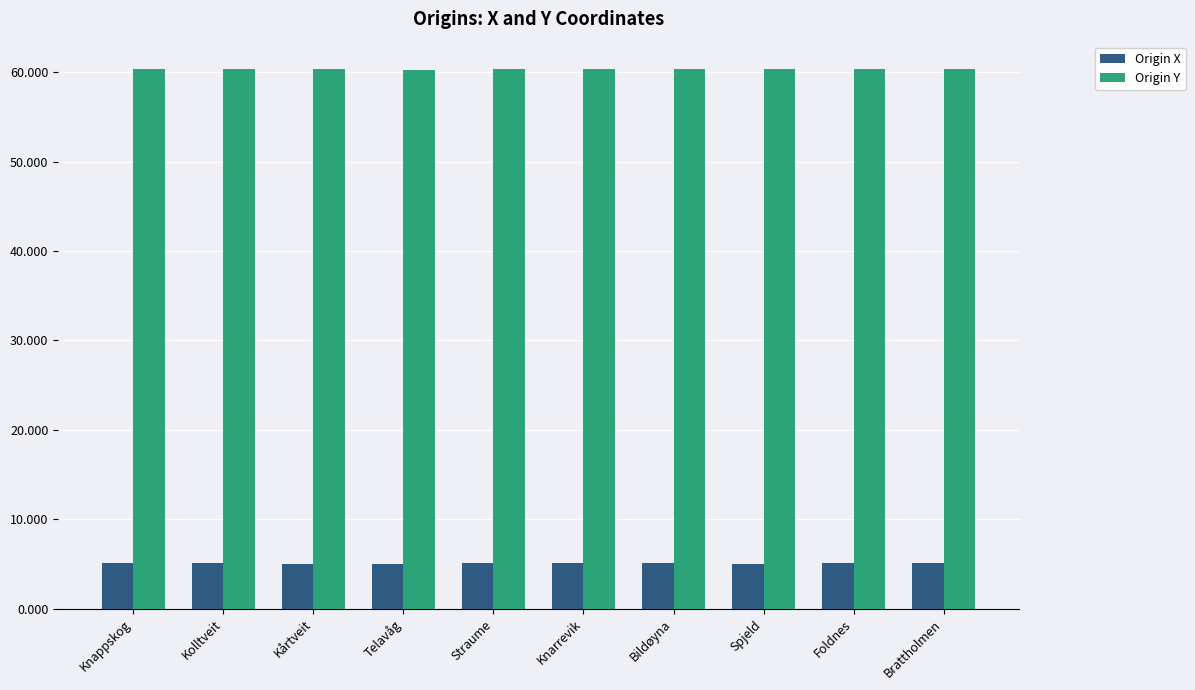

Which series has the largest total across all categories?

Origin Y